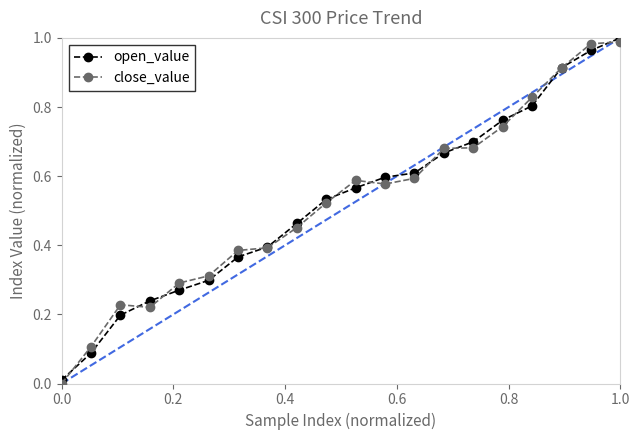

True or false: close_value has more than 1 points higher than both neighbors.

True